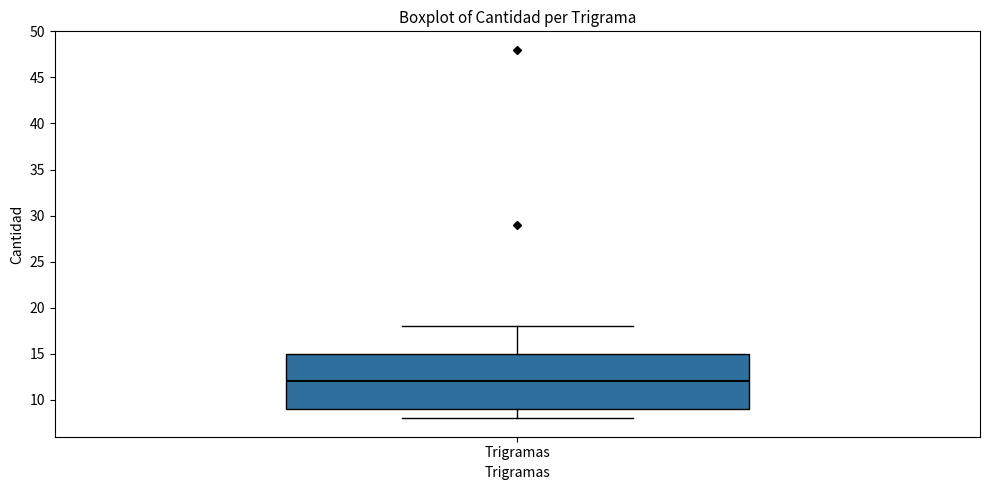

Read this box plot against the y-axis: the position of the median line, the range covered by the box, and the ends of both whiskers. The values are not printed on the chart, so give them approximately, as read against the axis.

median 12, box 9 to 15, whiskers 8 to 18